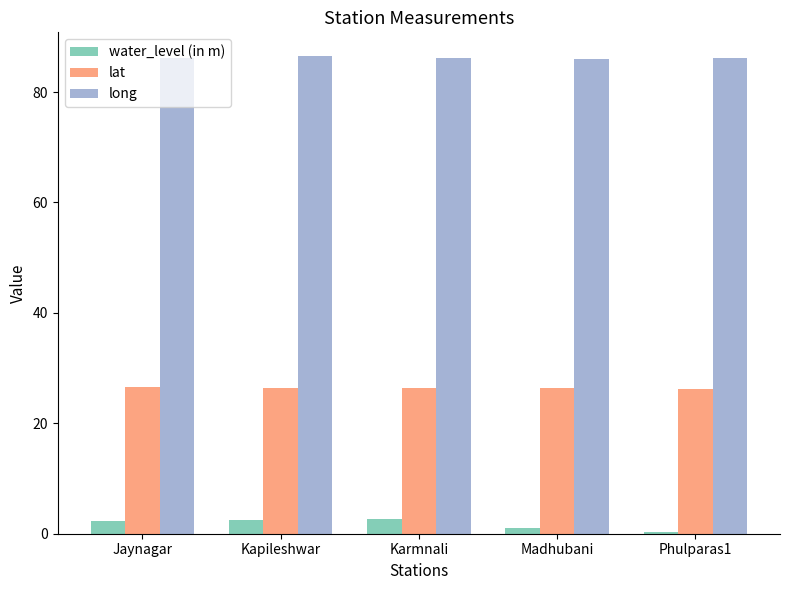

Which series has the largest total across all categories?

long